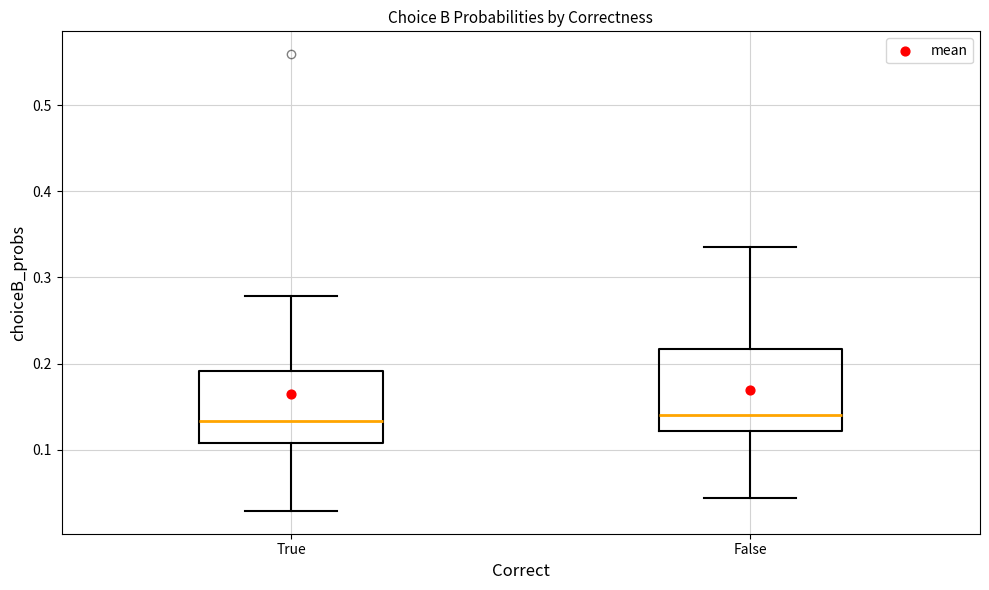

Which box is the tallest, from its lower edge to its upper edge?

False